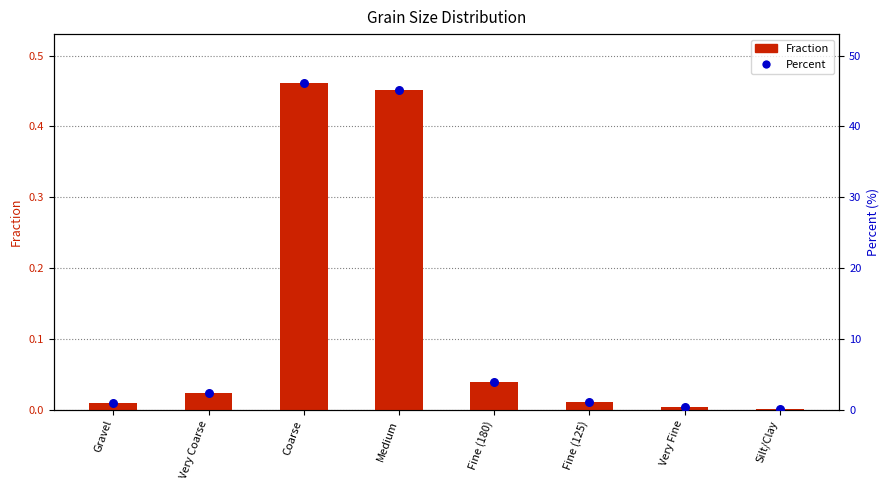

At which category is the sum across all series the highest?

Coarse